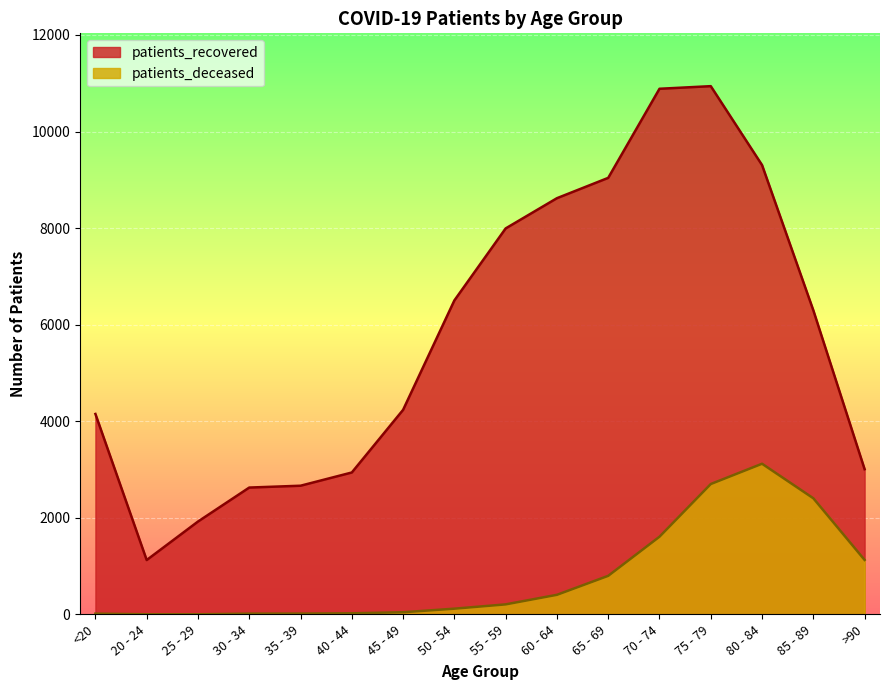

Which label corresponds to the smallest value in the chart?

20 - 24